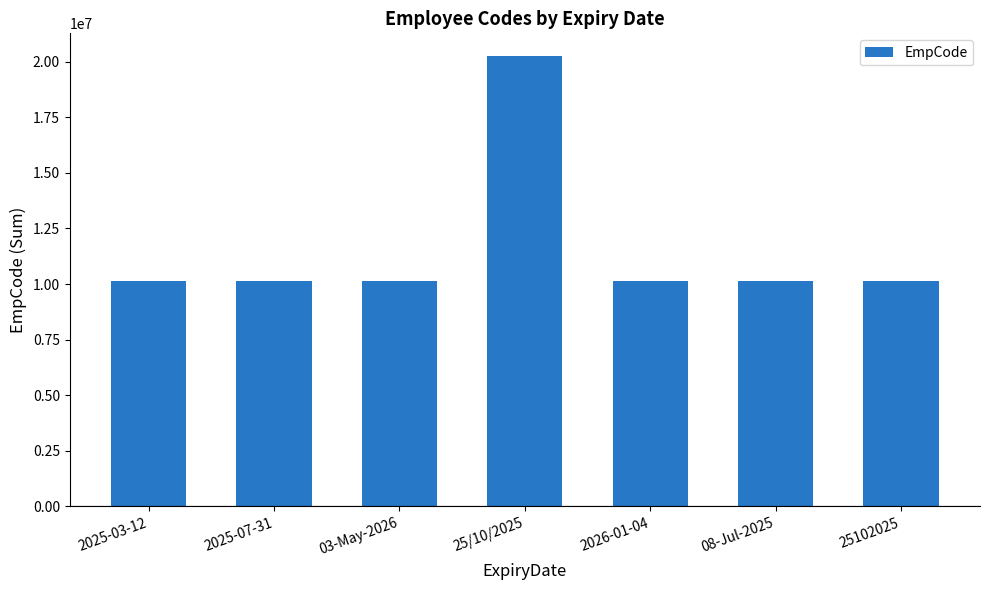

Is it true that the value at 08-Jul-2025 is 5538127?

False